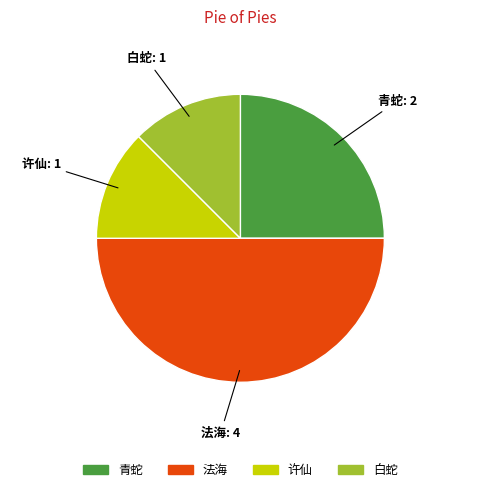

Is 白蛇 the majority of the pie?

No